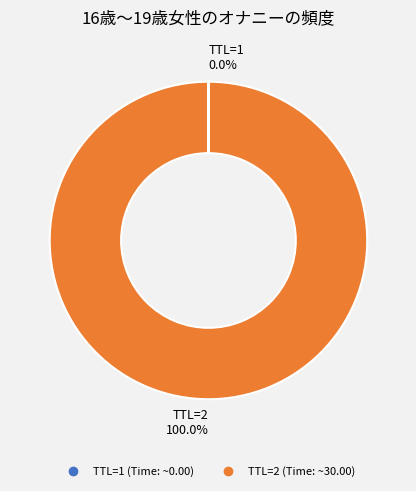

To the nearest percent, what is the average slice percentage?

50%